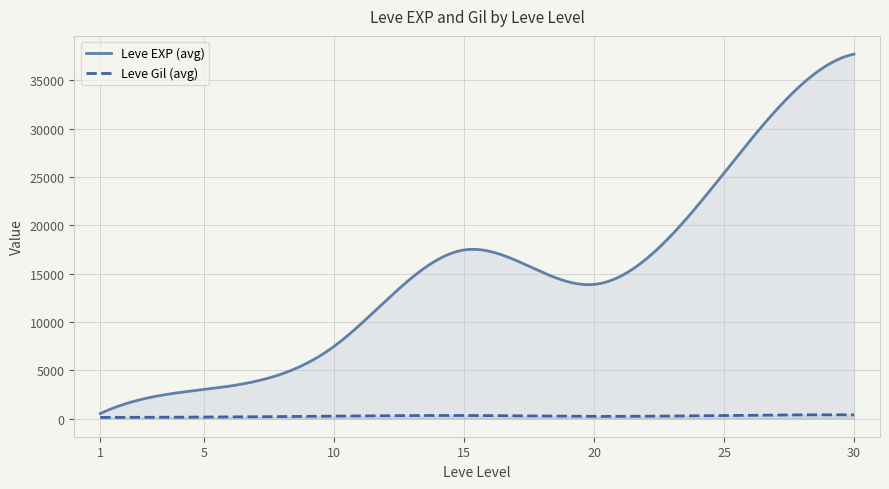

Does the chart display data point markers on the line(s)?

No